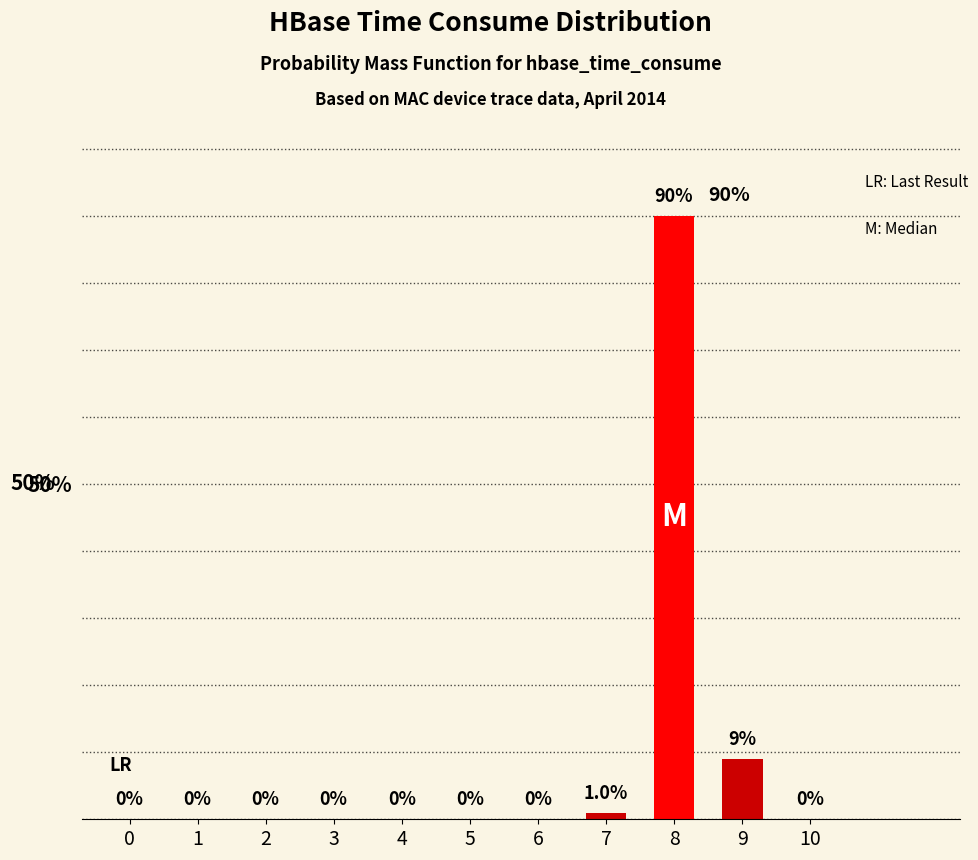

What is the sum of all values?

100